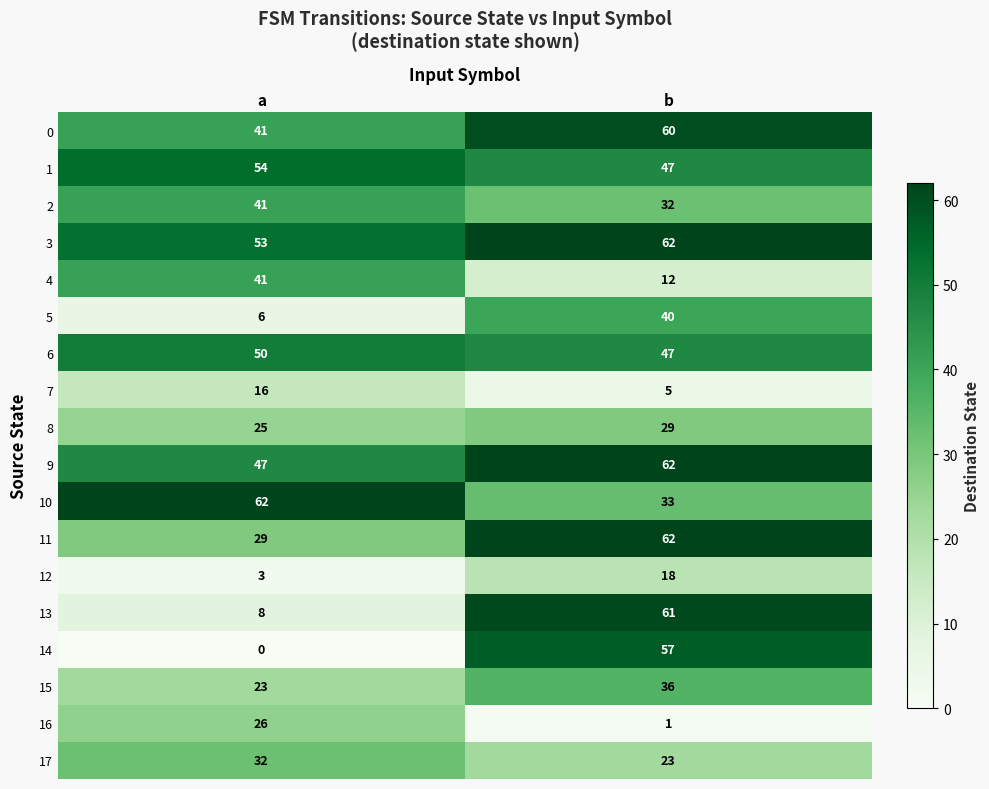

True or false: 12 has a value of 4 at a.

False